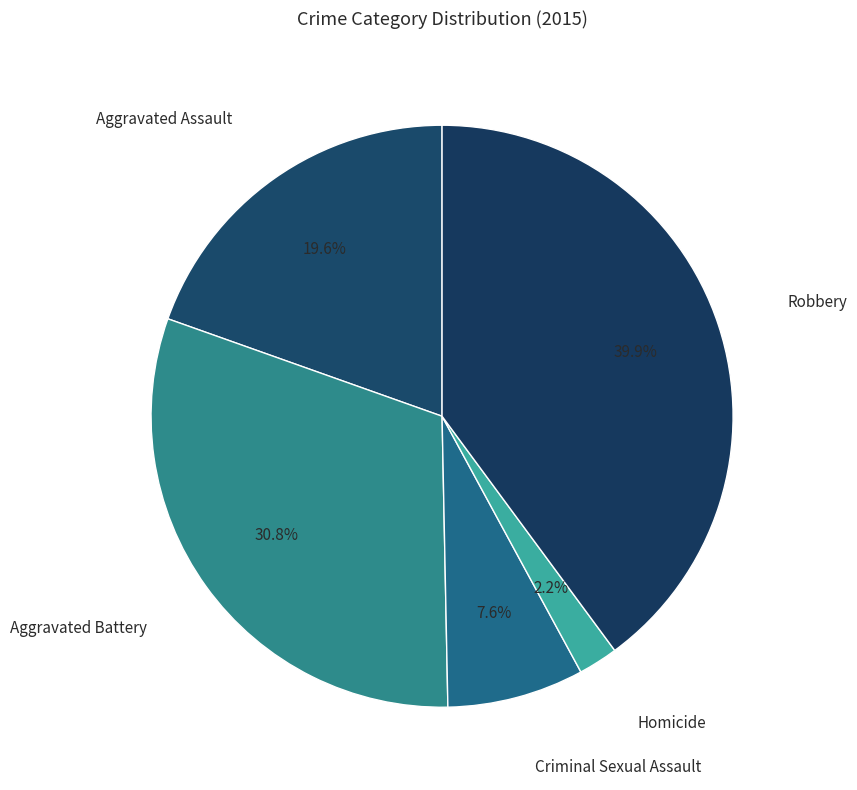

How many segments does this pie chart have?

5